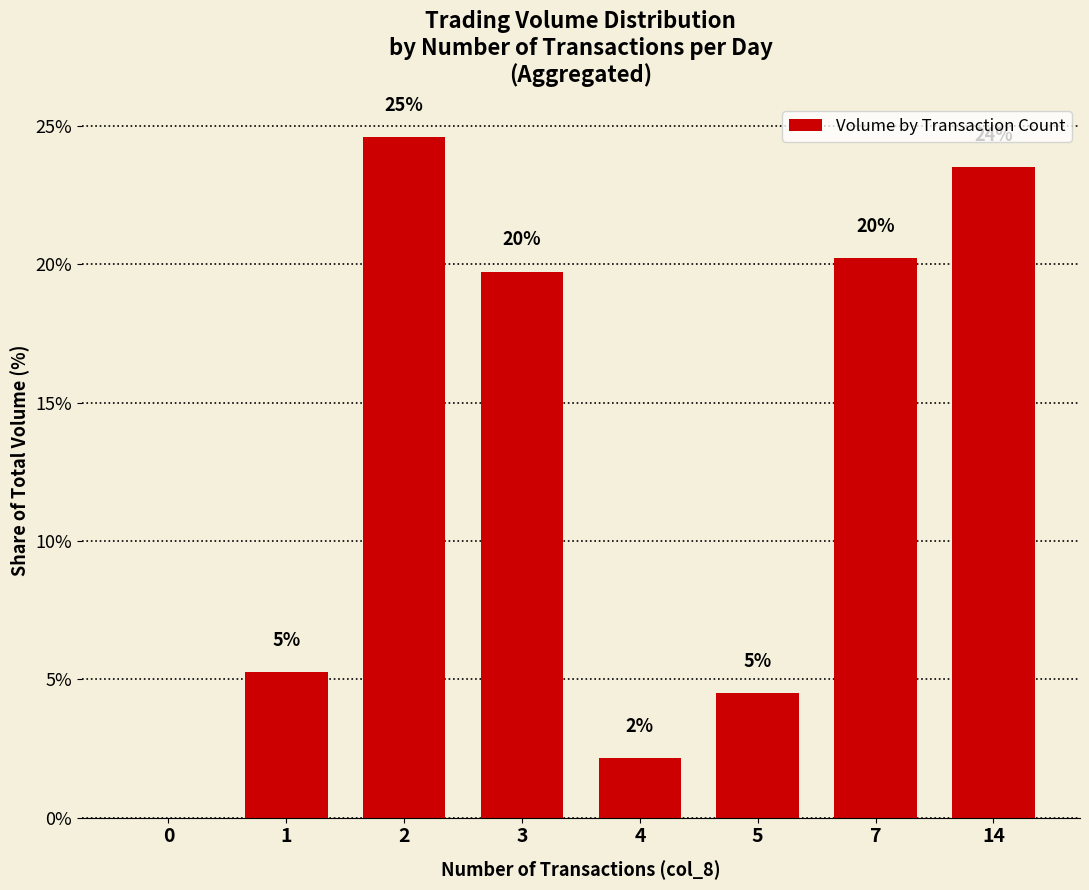

True or false: the data shows 13.1 at 7.

False